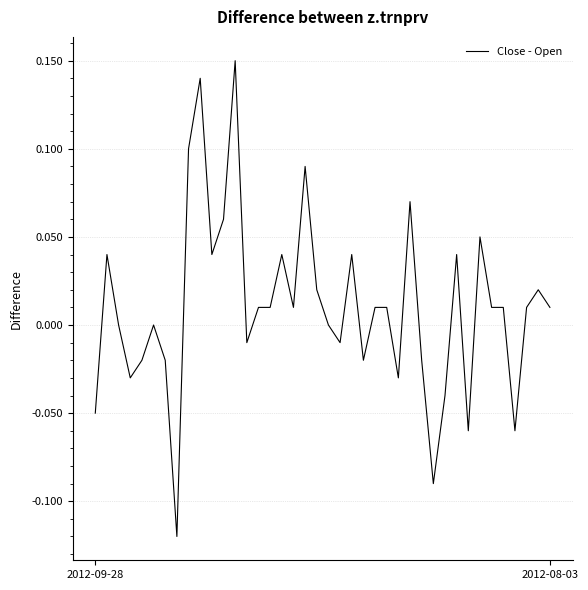

What is the minimum value shown in the chart?

-0.1